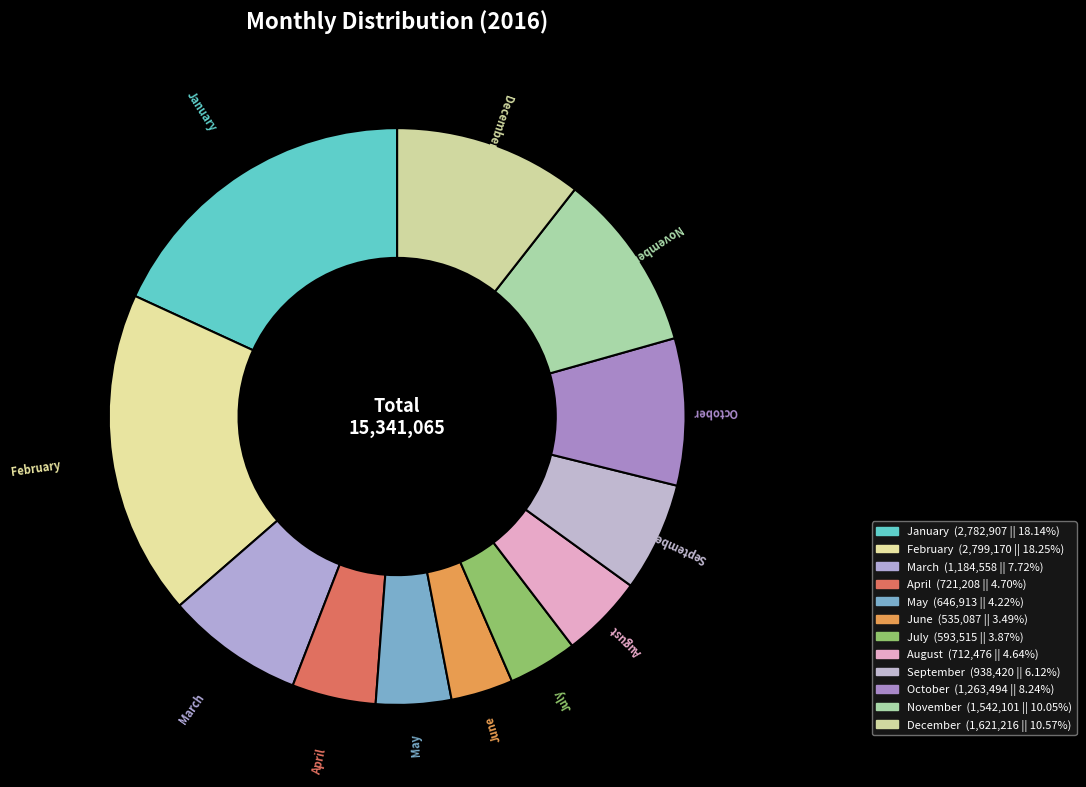

Do July and February together represent more than half of the pie?

No